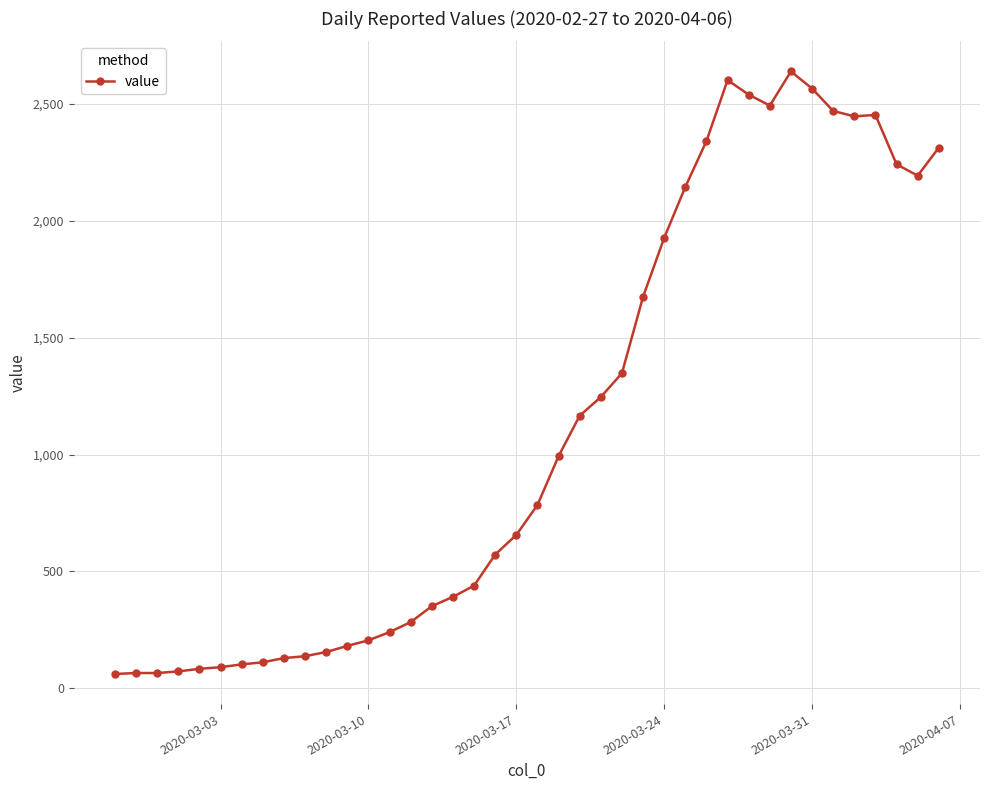

What is the minimum value shown in the chart?

61